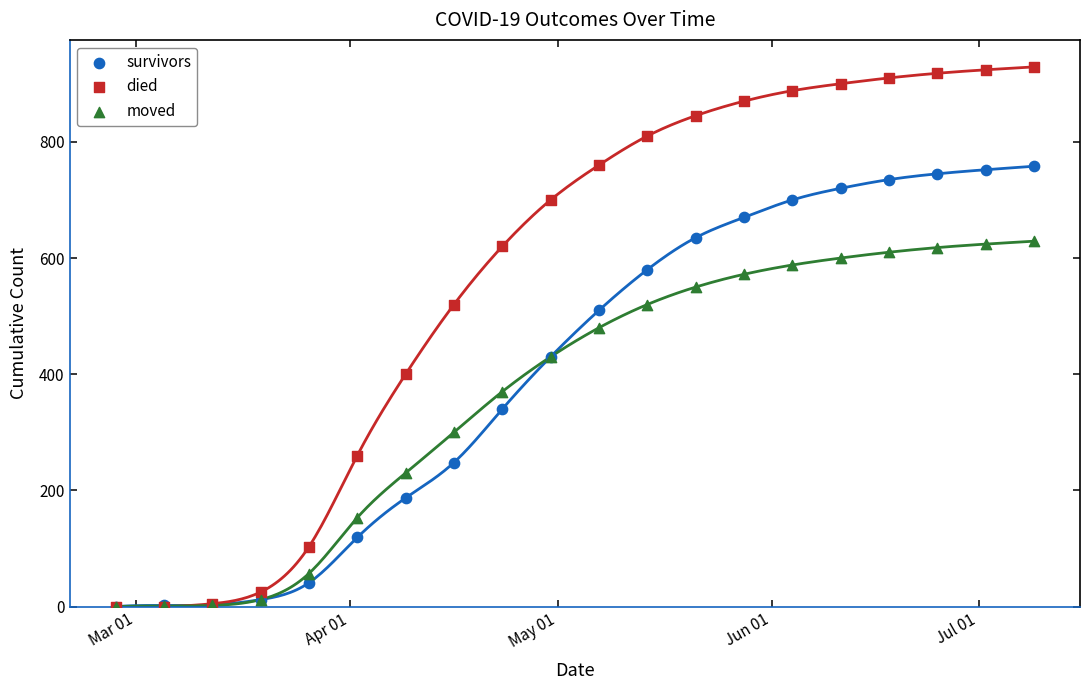

Across all series, what Y value is closest to 464?

480